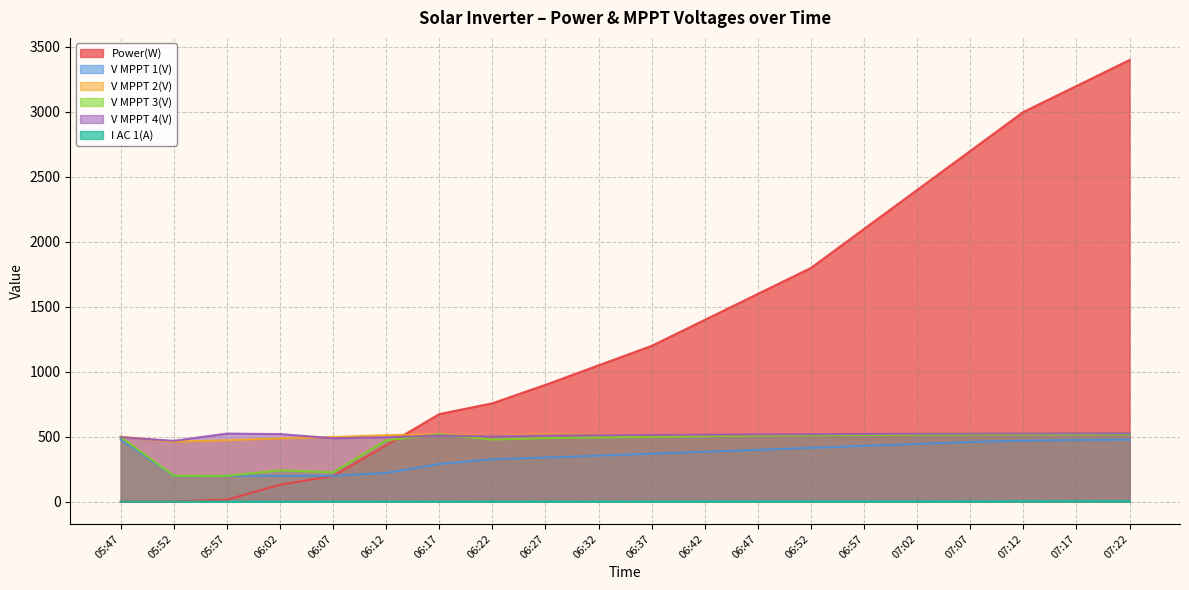

Which series has the largest total across all categories?

Power(W)